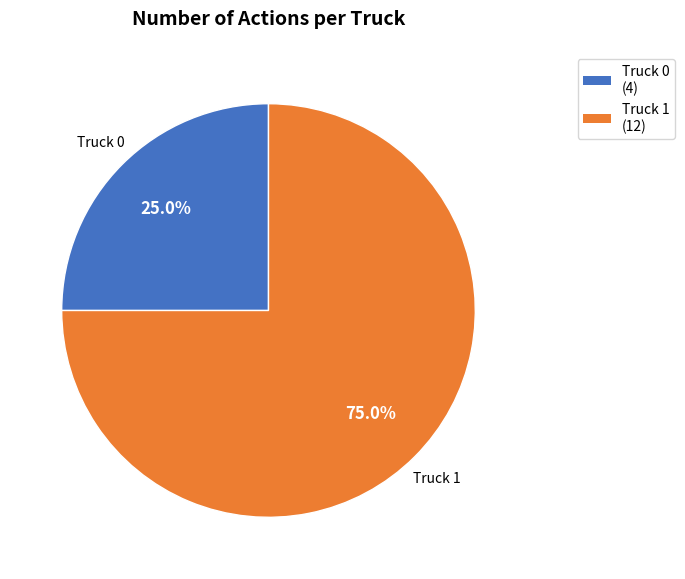

Is it true that Truck 1 is 67% of the pie?

False